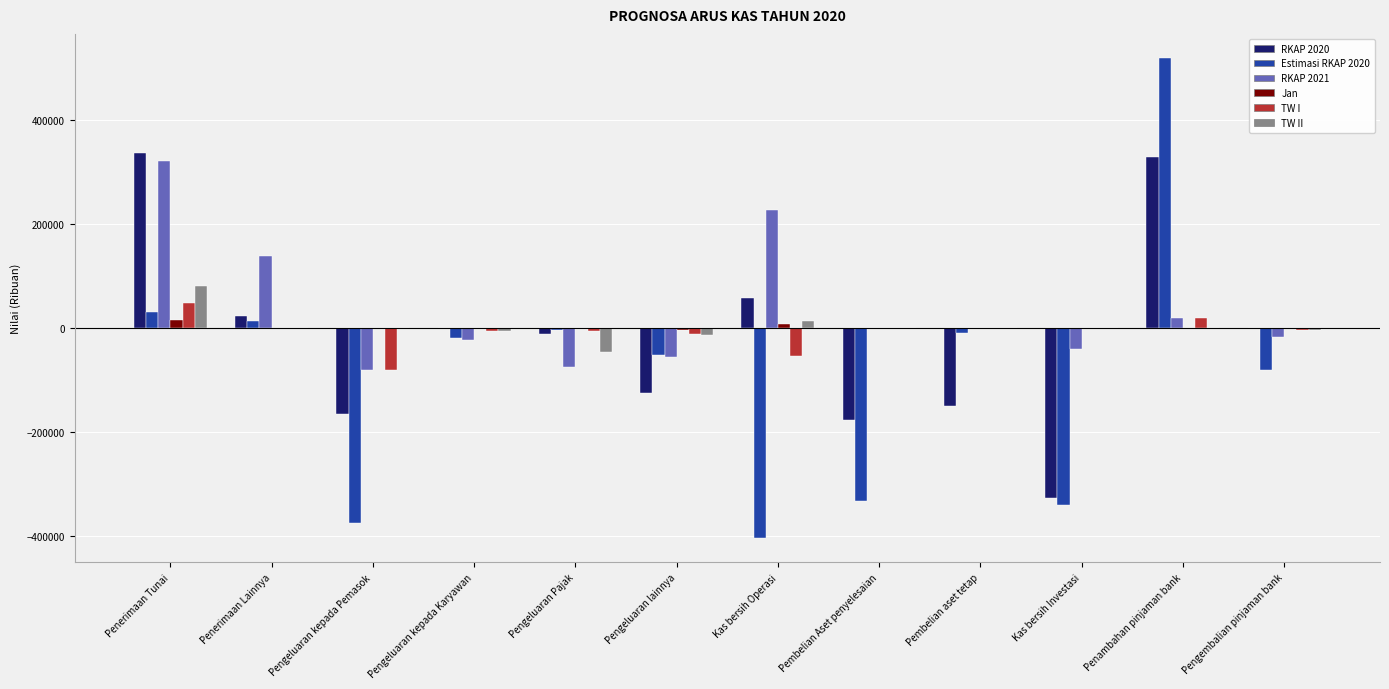

Which series has the widest spread of values?

Estimasi RKAP 2020